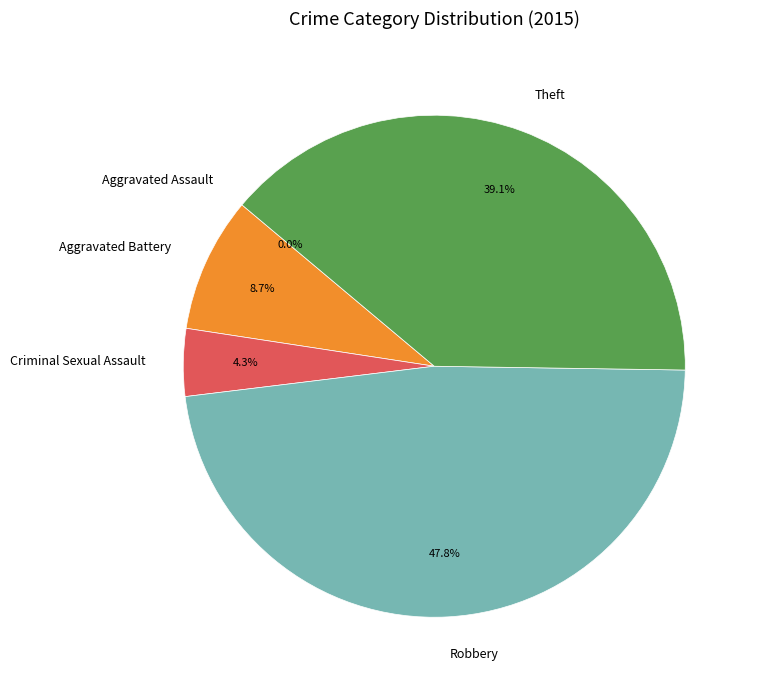

Rank the categories by value from lowest to highest.

Aggravated Assault, Criminal Sexual Assault, Aggravated Battery, Theft, Robbery